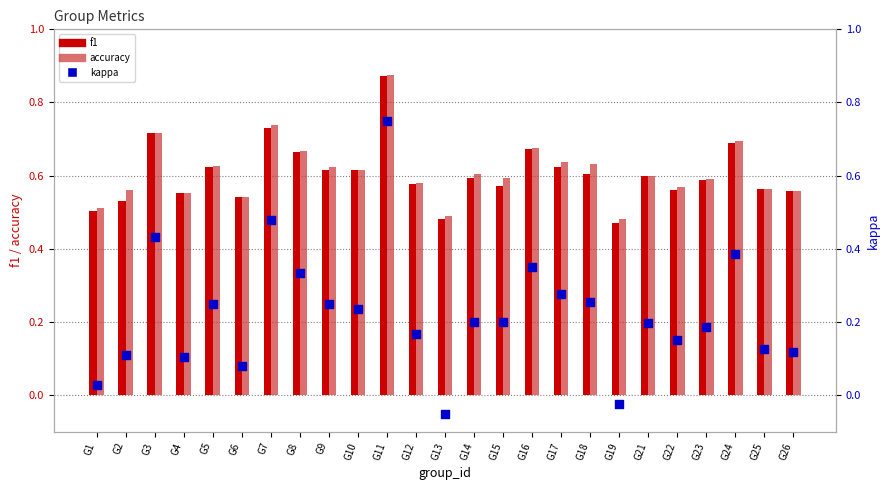

At how many categories does at least one series exceed 0?

25